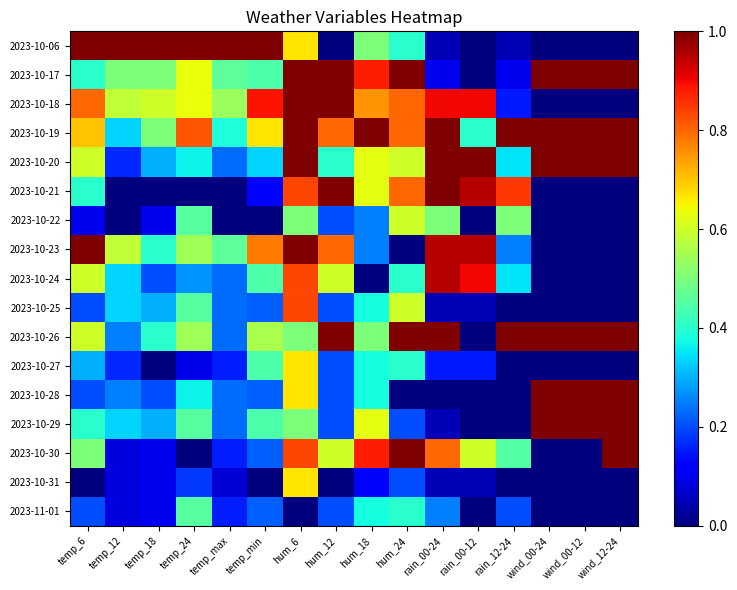

Reading left to right, extract all data points from this chart.

2023-10-06: temp_6=1.0	temp_12=1.0	temp_18=1.0	temp_24=1.0	temp_max=1.0	temp_min=1.0	hum_6=0.7	hum_12=0.0	hum_18=0.5	hum_24=0.4	rain_00-24=0.1	rain_00-12=0.0	rain_12-24=0.1	wind_00-24=0.0	wind_00-12=0.0	wind_12-24=0.0
2023-10-17: temp_6=0.4	temp_12=0.5	temp_18=0.5	temp_24=0.6	temp_max=0.5	temp_min=0.4	hum_6=1.0	hum_12=1.0	hum_18=0.9	hum_24=1.0	rain_00-24=0.1	rain_00-12=0.0	rain_12-24=0.1	wind_00-24=1.0	wind_00-12=1.0	wind_12-24=1.0
2023-10-18: temp_6=0.8	temp_12=0.6	temp_18=0.6	temp_24=0.6	temp_max=0.5	temp_min=0.9	hum_6=1.0	hum_12=1.0	hum_18=0.8	hum_24=0.8	rain_00-24=0.9	rain_00-12=0.9	rain_12-24=0.1	wind_00-24=0.0	wind_00-12=0.0	wind_12-24=0.0
2023-10-19: temp_6=0.7	temp_12=0.3	temp_18=0.5	temp_24=0.8	temp_max=0.4	temp_min=0.7	hum_6=1.0	hum_12=0.8	hum_18=1.0	hum_24=0.8	rain_00-24=1.0	rain_00-12=0.4	rain_12-24=1.0	wind_00-24=1.0	wind_00-12=1.0	wind_12-24=1.0
2023-10-20: temp_6=0.6	temp_12=0.2	temp_18=0.3	temp_24=0.4	temp_max=0.2	temp_min=0.3	hum_6=1.0	hum_12=0.4	hum_18=0.6	hum_24=0.6	rain_00-24=1.0	rain_00-12=1.0	rain_12-24=0.3	wind_00-24=1.0	wind_00-12=1.0	wind_12-24=1.0
2023-10-21: temp_6=0.4	temp_12=0.0	temp_18=0.0	temp_24=0.0	temp_max=0.0	temp_min=0.1	hum_6=0.8	hum_12=1.0	hum_18=0.6	hum_24=0.8	rain_00-24=1.0	rain_00-12=0.9	rain_12-24=0.8	wind_00-24=0.0	wind_00-12=0.0	wind_12-24=0.0
2023-10-22: temp_6=0.1	temp_12=0.0	temp_18=0.1	temp_24=0.5	temp_max=0.0	temp_min=0.0	hum_6=0.5	hum_12=0.2	hum_18=0.2	hum_24=0.6	rain_00-24=0.5	rain_00-12=0.0	rain_12-24=0.5	wind_00-24=0.0	wind_00-12=0.0	wind_12-24=0.0
2023-10-23: temp_6=1.0	temp_12=0.6	temp_18=0.4	temp_24=0.5	temp_max=0.5	temp_min=0.8	hum_6=1.0	hum_12=0.8	hum_18=0.2	hum_24=0.0	rain_00-24=0.9	rain_00-12=0.9	rain_12-24=0.2	wind_00-24=0.0	wind_00-12=0.0	wind_12-24=0.0
2023-10-24: temp_6=0.6	temp_12=0.3	temp_18=0.2	temp_24=0.3	temp_max=0.2	temp_min=0.4	hum_6=0.8	hum_12=0.6	hum_18=0.0	hum_24=0.4	rain_00-24=0.9	rain_00-12=0.9	rain_12-24=0.3	wind_00-24=0.0	wind_00-12=0.0	wind_12-24=0.0
2023-10-25: temp_6=0.2	temp_12=0.3	temp_18=0.3	temp_24=0.5	temp_max=0.2	temp_min=0.2	hum_6=0.8	hum_12=0.2	hum_18=0.4	hum_24=0.6	rain_00-24=0.1	rain_00-12=0.1	rain_12-24=0.0	wind_00-24=0.0	wind_00-12=0.0	wind_12-24=0.0
2023-10-26: temp_6=0.6	temp_12=0.2	temp_18=0.4	temp_24=0.5	temp_max=0.2	temp_min=0.6	hum_6=0.5	hum_12=1.0	hum_18=0.5	hum_24=1.0	rain_00-24=1.0	rain_00-12=0.0	rain_12-24=1.0	wind_00-24=1.0	wind_00-12=1.0	wind_12-24=1.0
2023-10-27: temp_6=0.3	temp_12=0.2	temp_18=0.0	temp_24=0.1	temp_max=0.2	temp_min=0.4	hum_6=0.7	hum_12=0.2	hum_18=0.4	hum_24=0.4	rain_00-24=0.1	rain_00-12=0.1	rain_12-24=0.0	wind_00-24=0.0	wind_00-12=0.0	wind_12-24=0.0
2023-10-28: temp_6=0.2	temp_12=0.2	temp_18=0.2	temp_24=0.4	temp_max=0.2	temp_min=0.2	hum_6=0.7	hum_12=0.2	hum_18=0.4	hum_24=0.0	rain_00-24=0.0	rain_00-12=0.0	rain_12-24=0.0	wind_00-24=1.0	wind_00-12=1.0	wind_12-24=1.0
2023-10-29: temp_6=0.4	temp_12=0.3	temp_18=0.3	temp_24=0.5	temp_max=0.2	temp_min=0.4	hum_6=0.5	hum_12=0.2	hum_18=0.6	hum_24=0.2	rain_00-24=0.1	rain_00-12=0.0	rain_12-24=0.0	wind_00-24=1.0	wind_00-12=1.0	wind_12-24=1.0
2023-10-30: temp_6=0.5	temp_12=0.1	temp_18=0.1	temp_24=0.0	temp_max=0.2	temp_min=0.2	hum_6=0.8	hum_12=0.6	hum_18=0.9	hum_24=1.0	rain_00-24=0.8	rain_00-12=0.6	rain_12-24=0.5	wind_00-24=0.0	wind_00-12=0.0	wind_12-24=1.0
2023-10-31: temp_6=0.0	temp_12=0.1	temp_18=0.1	temp_24=0.2	temp_max=0.1	temp_min=0.0	hum_6=0.7	hum_12=0.0	hum_18=0.1	hum_24=0.2	rain_00-24=0.1	rain_00-12=0.1	rain_12-24=0.0	wind_00-24=0.0	wind_00-12=0.0	wind_12-24=0.0
2023-11-01: temp_6=0.2	temp_12=0.1	temp_18=0.1	temp_24=0.5	temp_max=0.2	temp_min=0.2	hum_6=0.0	hum_12=0.2	hum_18=0.4	hum_24=0.4	rain_00-24=0.2	rain_00-12=0.0	rain_12-24=0.2	wind_00-24=0.0	wind_00-12=0.0	wind_12-24=0.0